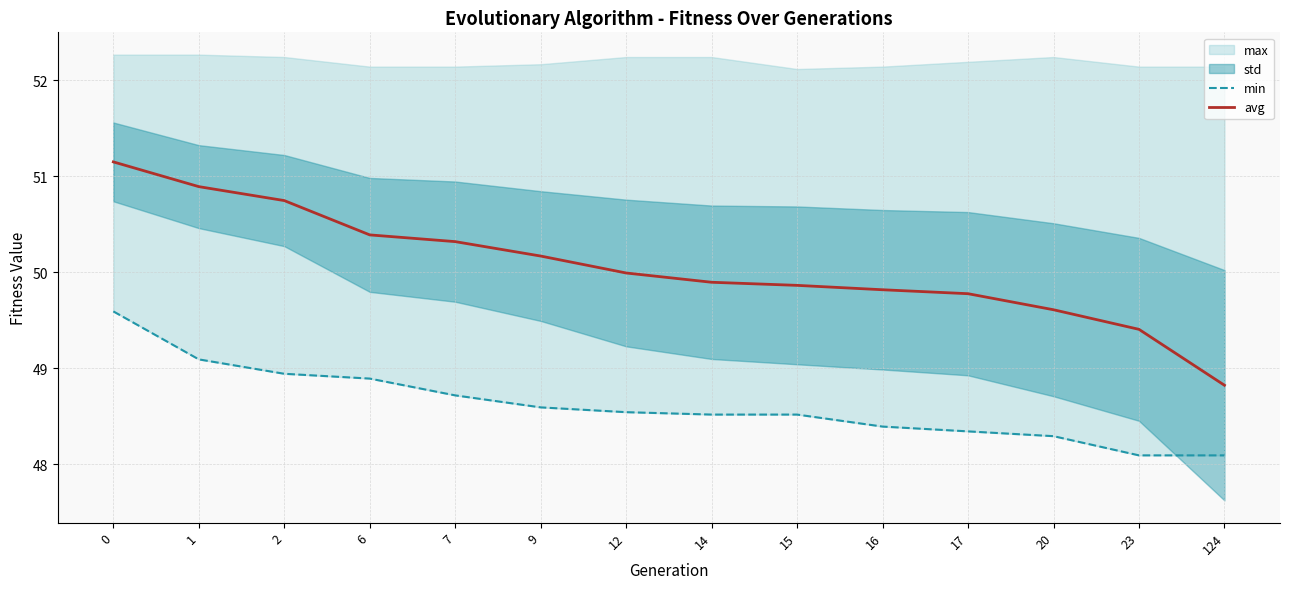

What is the value of the avg point at the 14th from the left?

48.8